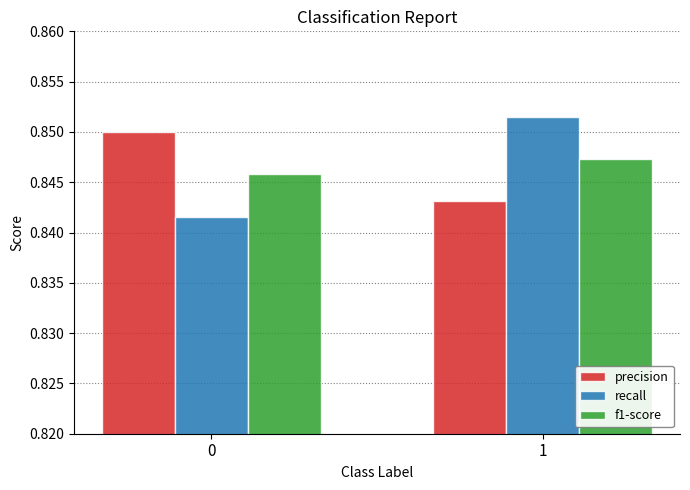

Does the chart contain stacked bars?

No